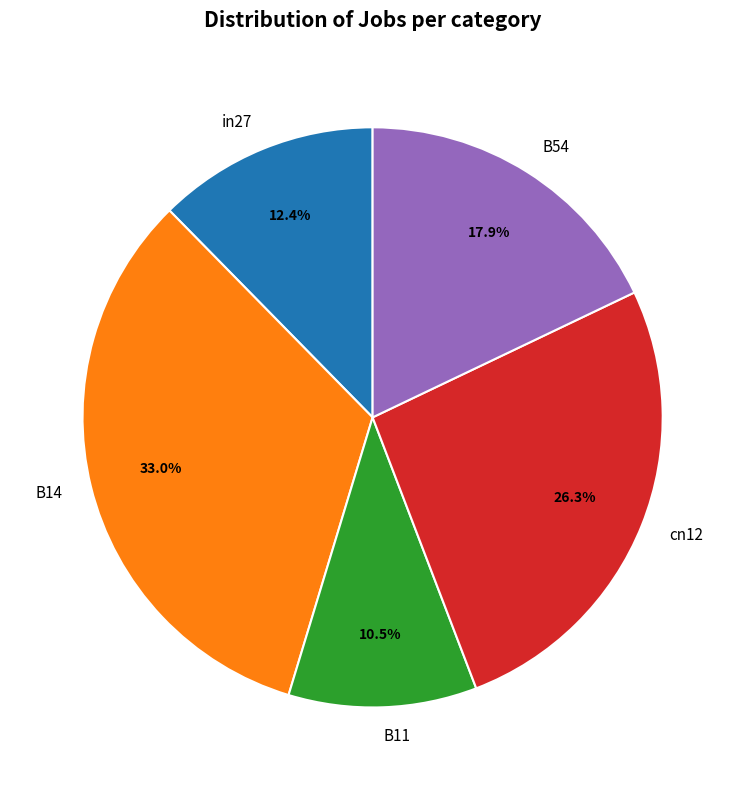

Count the number of slices in the pie.

5